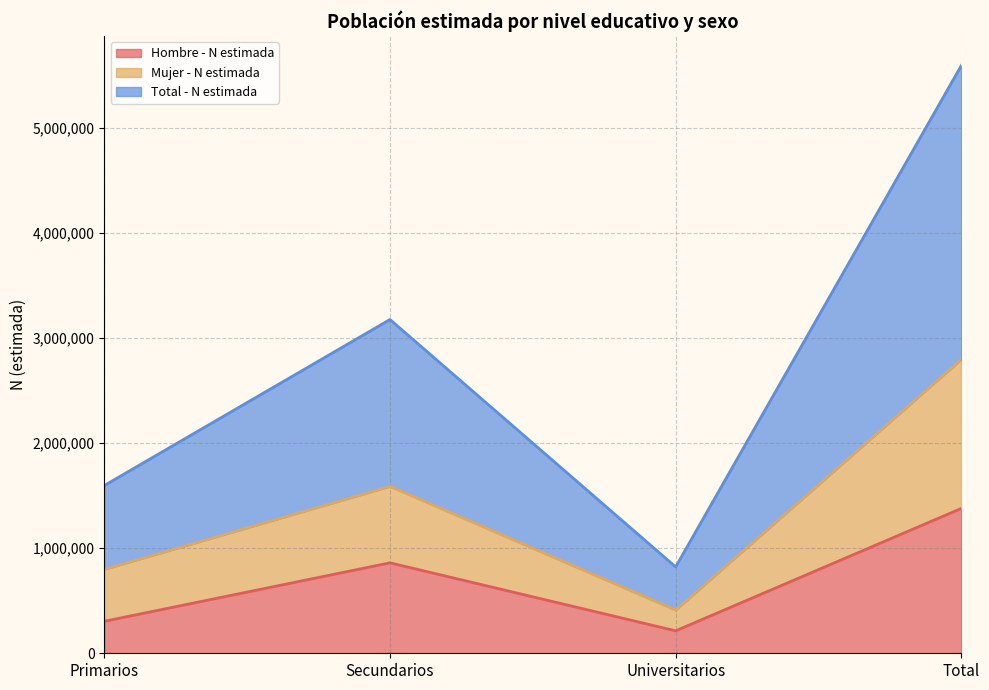

Read the Hombre - N estimada value at Primarios.

304515